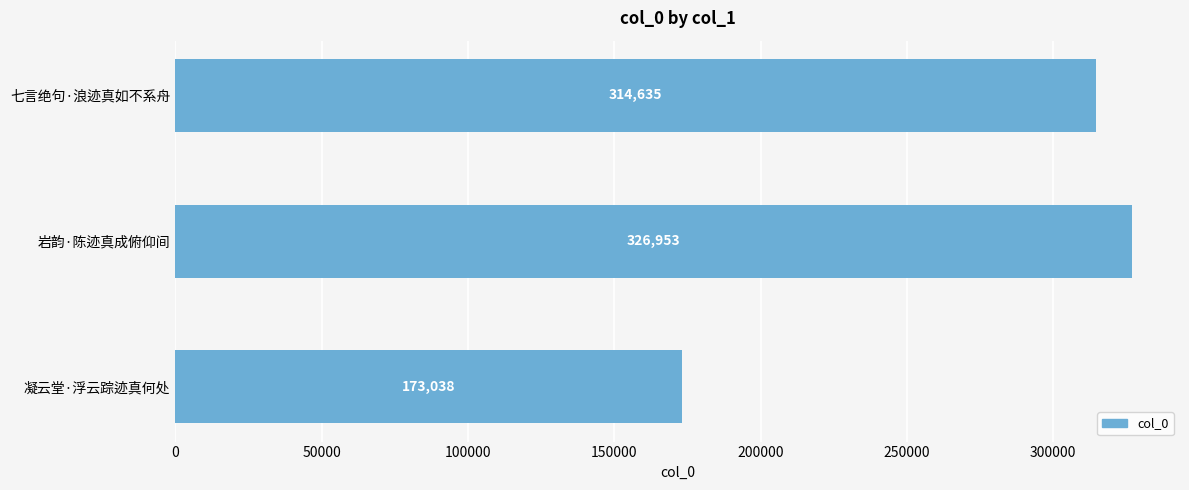

What is the minimum value shown in the chart?

173038